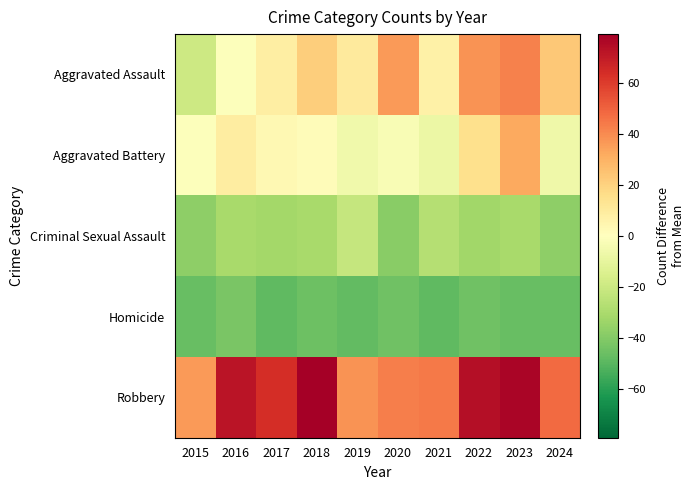

Reading right to left, what are all the values shown in this chart?

Aggravated Assault: 2024=23.3	2023=42.3	2022=38.3	2021=7.3	2020=36.3	2019=10.3	2018=21.3	2017=8.3	2016=-0.7	2015=-19.7
Aggravated Battery: 2024=-6.7	2023=32.3	2022=15.3	2021=-7.7	2020=-2.7	2019=-5.7	2018=1.3	2017=3.3	2016=9.3	2015=-0.7
Criminal Sexual Assault: 2024=-37.7	2023=-30.7	2022=-32.7	2021=-26.7	2020=-38.7	2019=-21.7	2018=-30.7	2017=-31.7	2016=-30.7	2015=-37.7
Homicide: 2024=-46.7	2023=-46.7	2022=-44.7	2021=-48.7	2020=-44.7	2019=-47.7	2018=-45.7	2017=-48.7	2016=-42.7	2015=-46.7
Robbery: 2024=48.3	2023=77.3	2022=74.3	2021=44.3	2020=43.3	2019=38.3	2018=79.3	2017=64.3	2016=72.3	2015=36.3